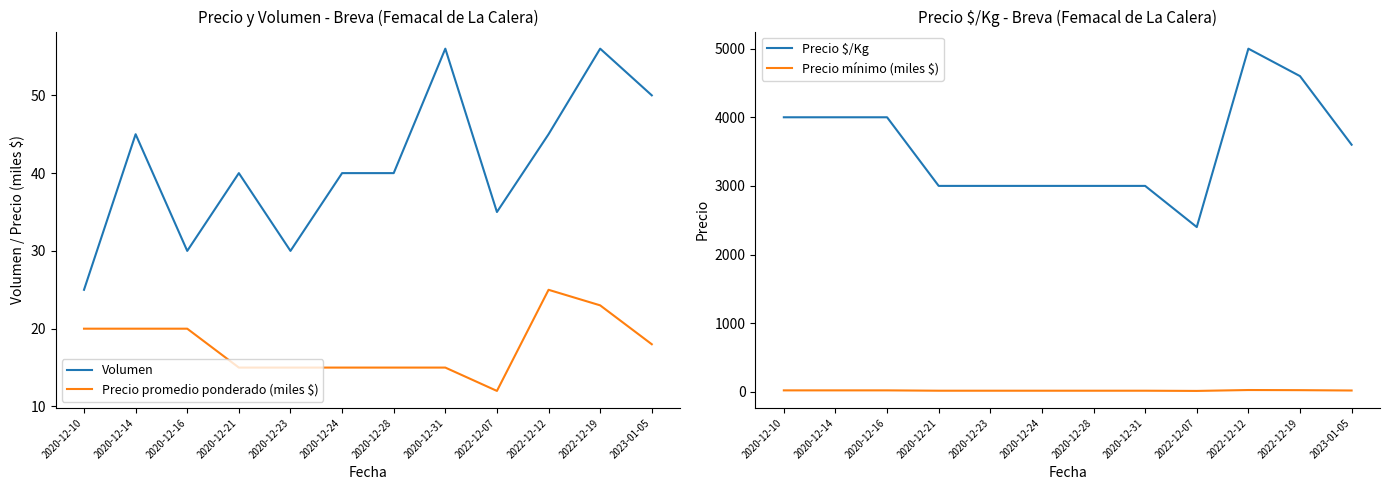

The Precio $/Kg series shows 4000 at 2020-12-14. True or false?

True